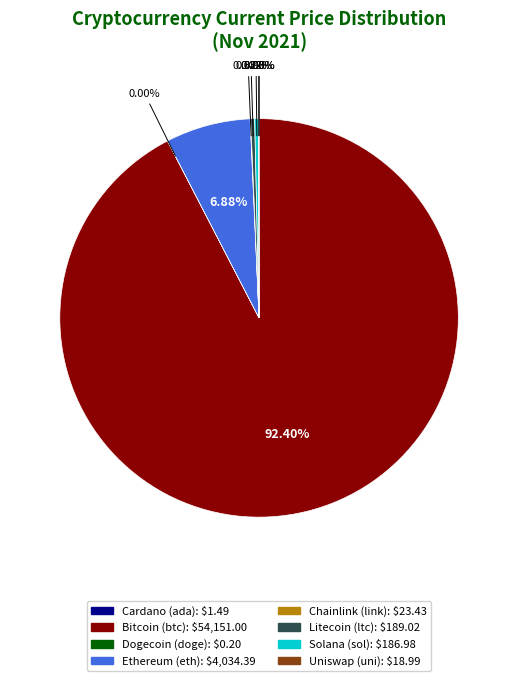

Is there a majority slice in this chart?

Yes